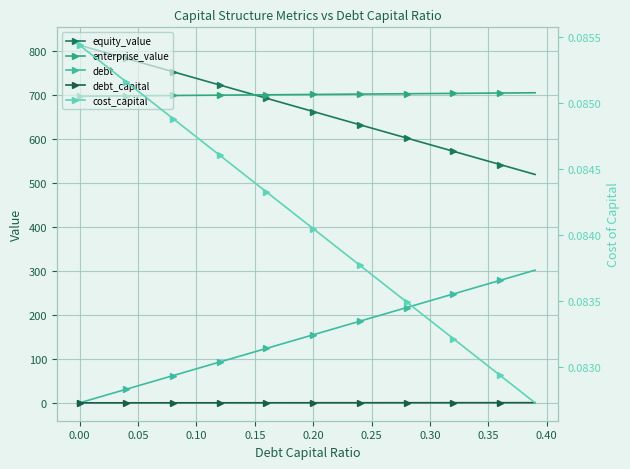

What are all the series names shown in the legend?

equity_value, enterprise_value, debt, debt_capital, cost_capital